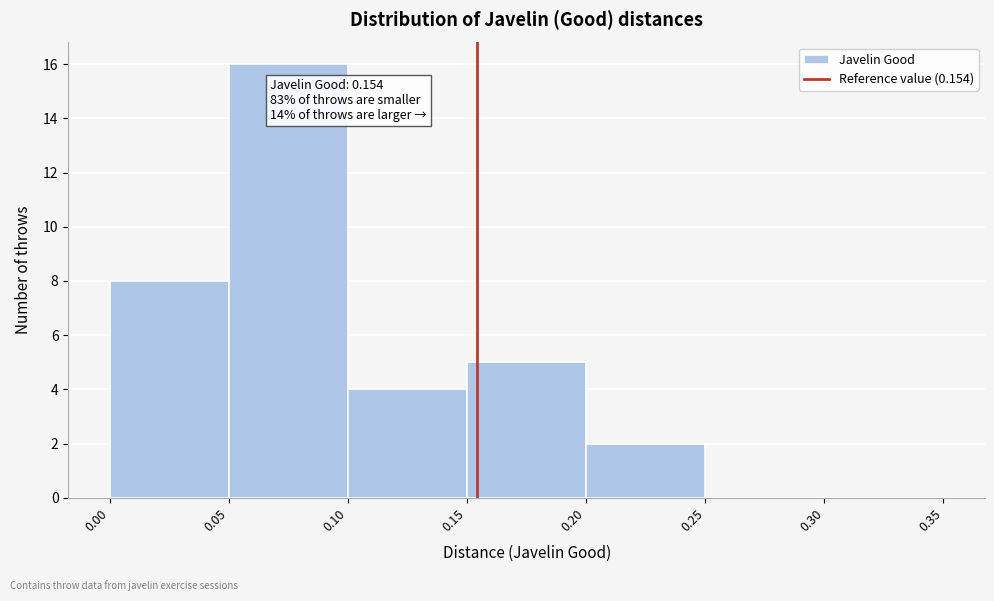

Which range on the x-axis has the tallest bar?

0.05 to 0.10